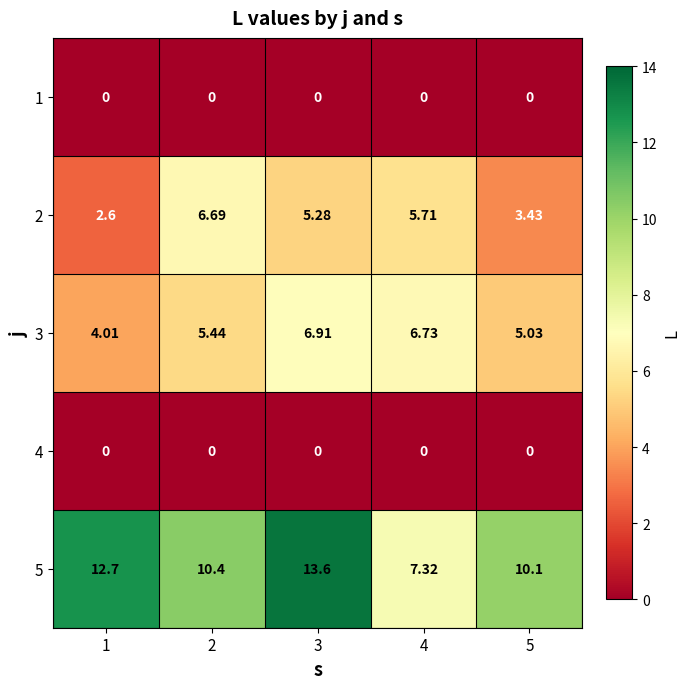

Reading left to right, list all the values displayed in this chart.

1: 1=0.0	2=0.0	3=0.0	4=0.0	5=0.0
2: 1=2.6	2=6.7	3=5.3	4=5.7	5=3.4
3: 1=4.0	2=5.4	3=6.9	4=6.7	5=5.0
4: 1=0.0	2=0.0	3=0.0	4=0.0	5=0.0
5: 1=12.7	2=10.4	3=13.6	4=7.3	5=10.1